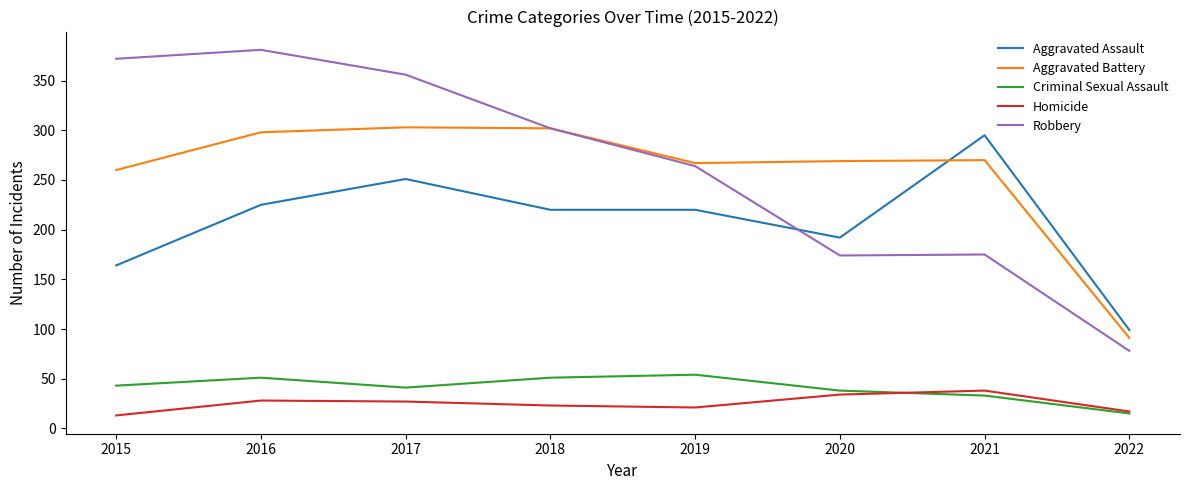

List the series in order of their peak value, lowest first.

Homicide, Criminal Sexual Assault, Aggravated Assault, Aggravated Battery, Robbery